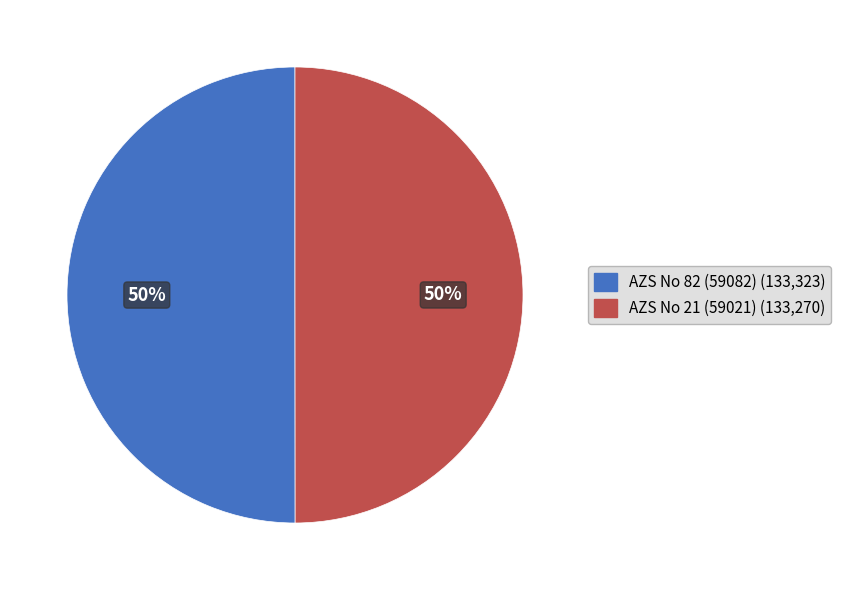

Approximately how many times larger is the value at AZS No 82 (59082) compared to AZS No 21 (59021)?

1.0